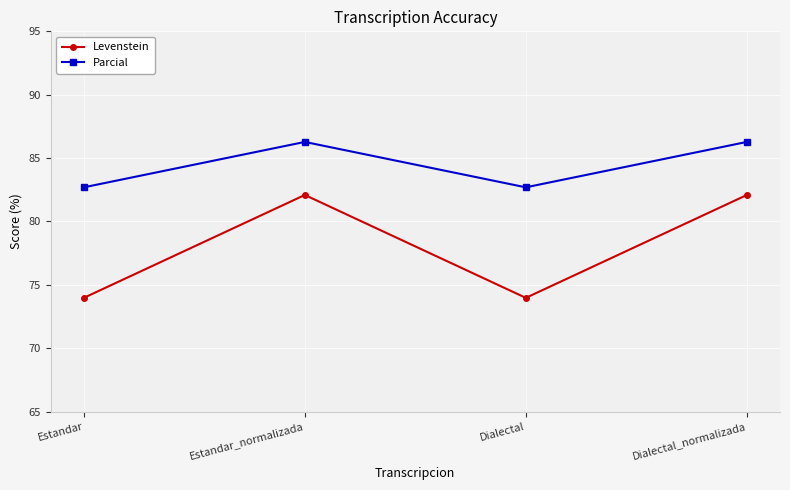

Where is the first local minimum for Parcial?

Dialectal